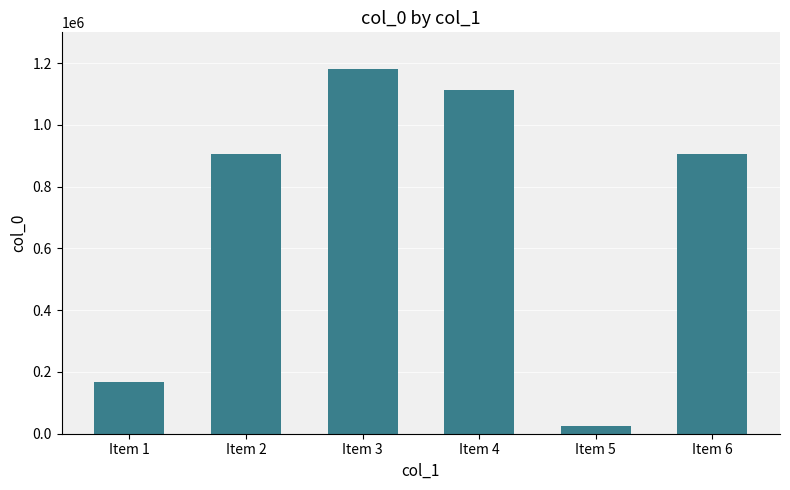

Which label corresponds to the smallest value in the chart?

Item 5